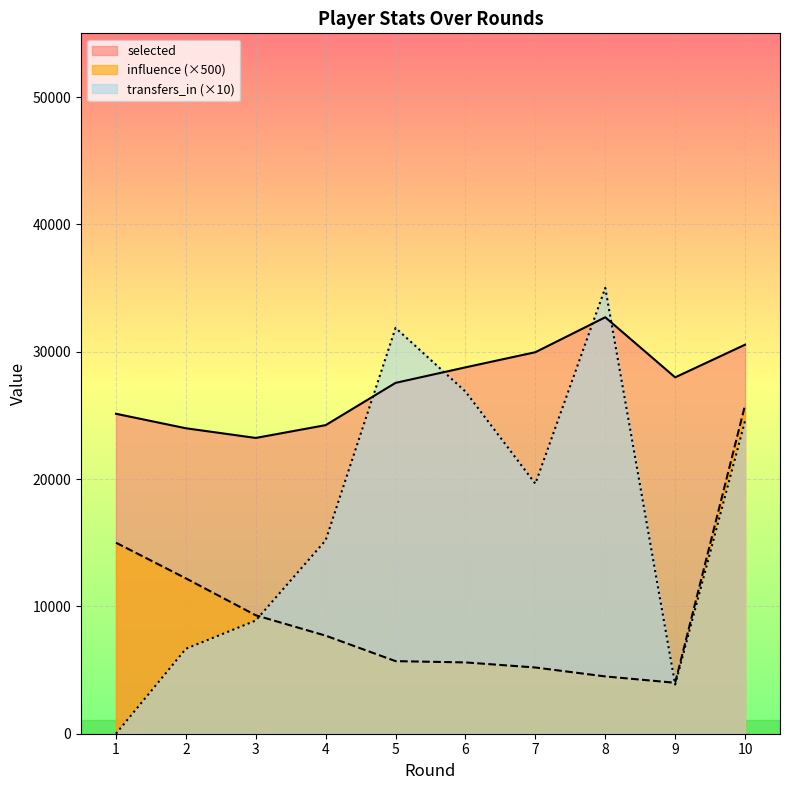

Which series has the largest range (max minus min)?

transfers_in (×10)